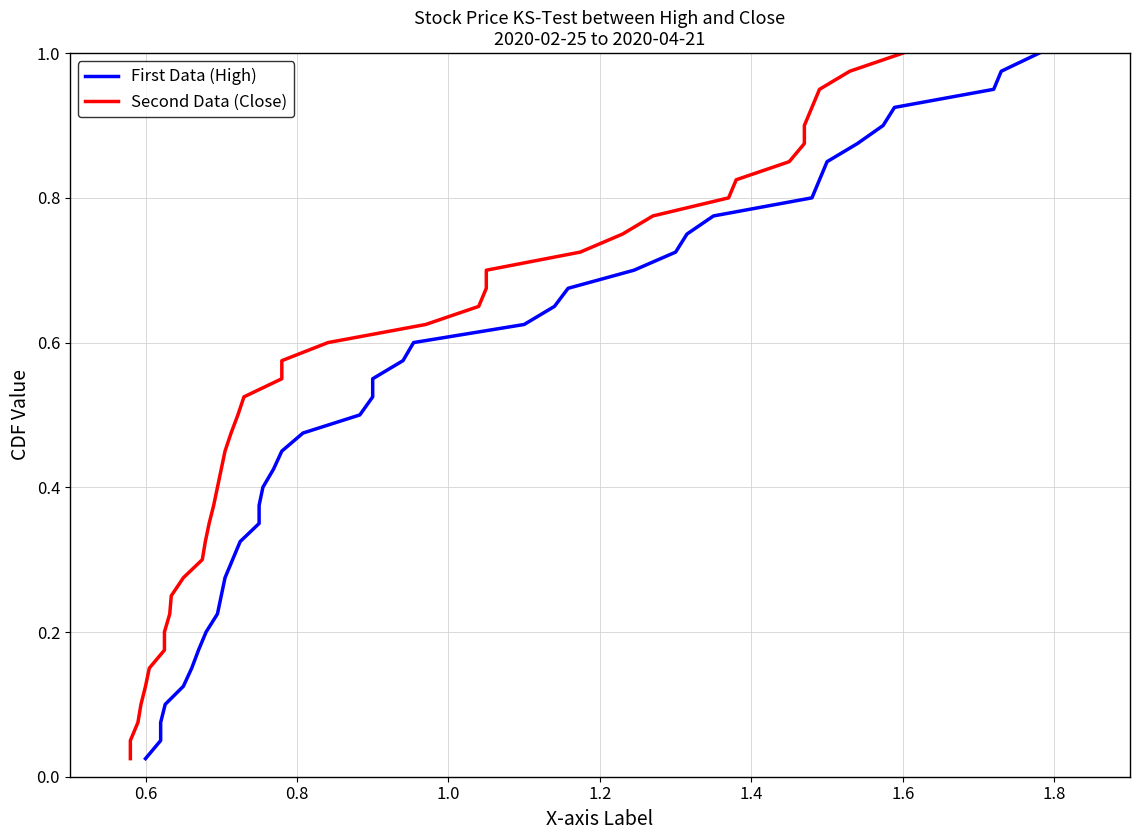

What is the difference between the second highest and second lowest values in the High series?

0.9